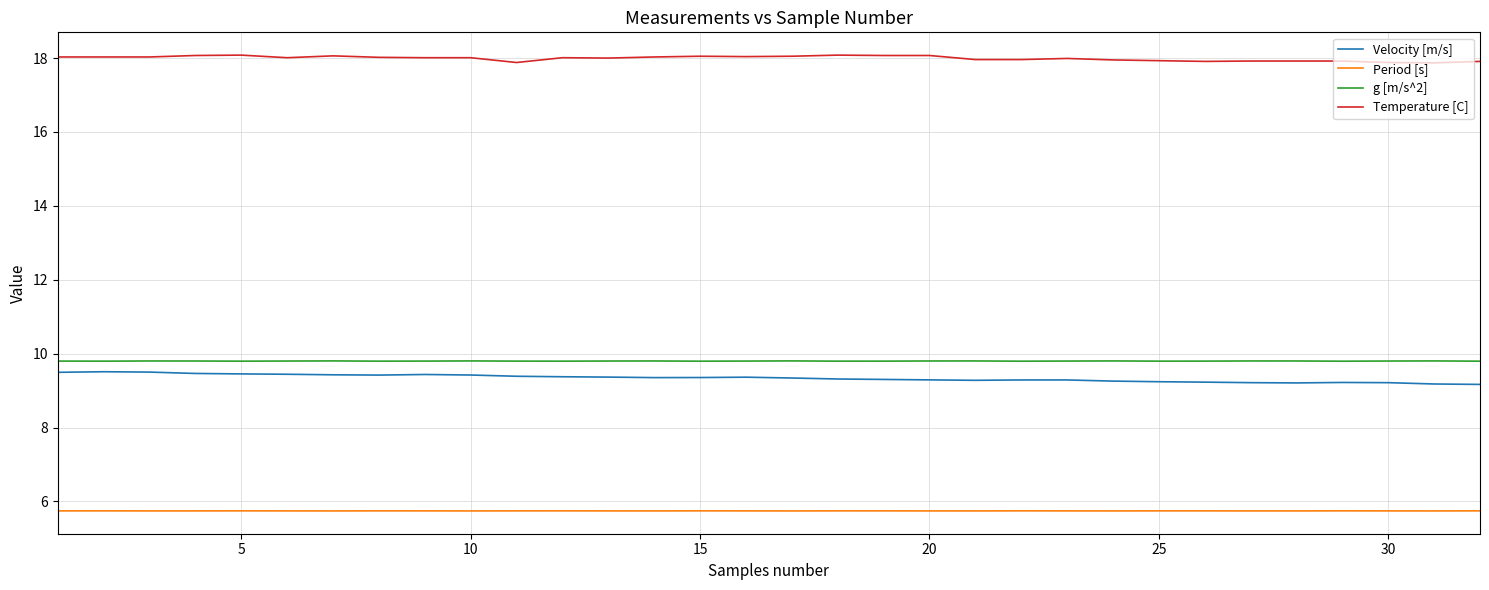

What is the smallest value displayed?

5.7